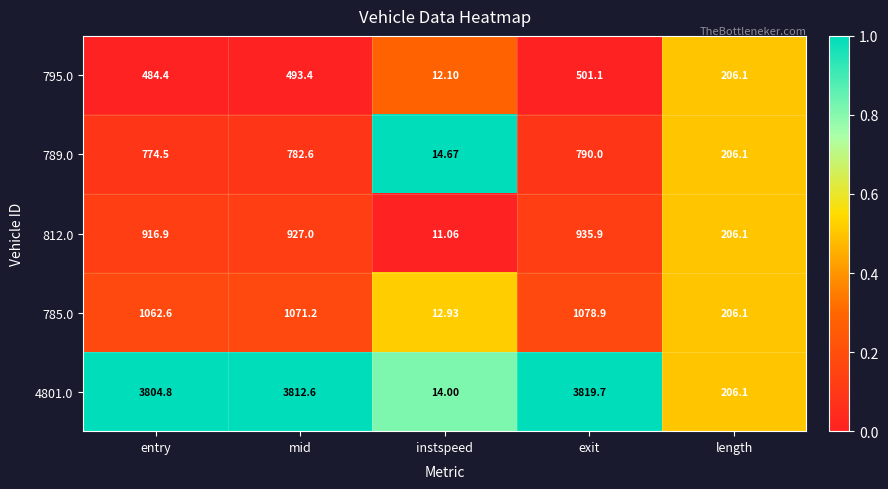

Which category has the highest value in the 789.0 series?

exit